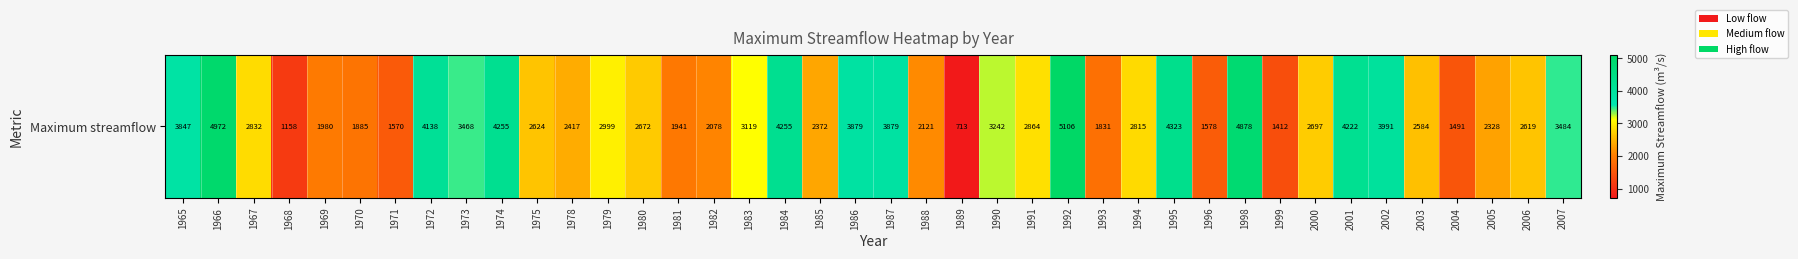

What is the change in value from 1969 to 1970?

-95.0